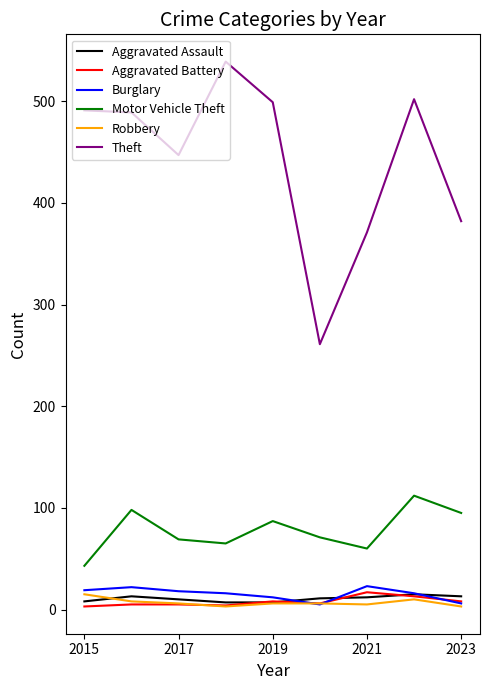

What is the maximum value shown in the chart?

539